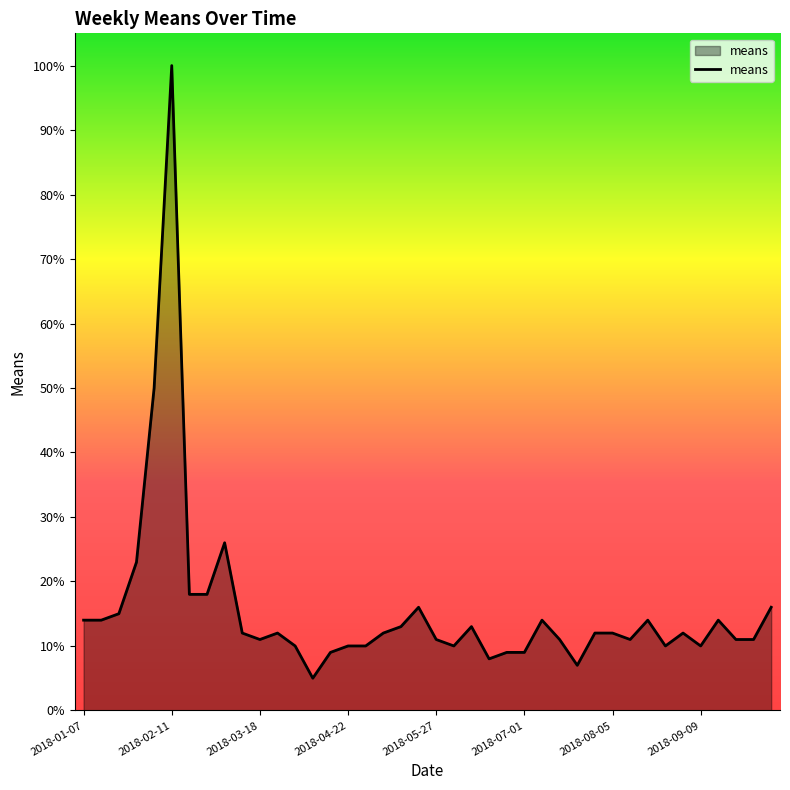

What is the smallest value displayed?

5